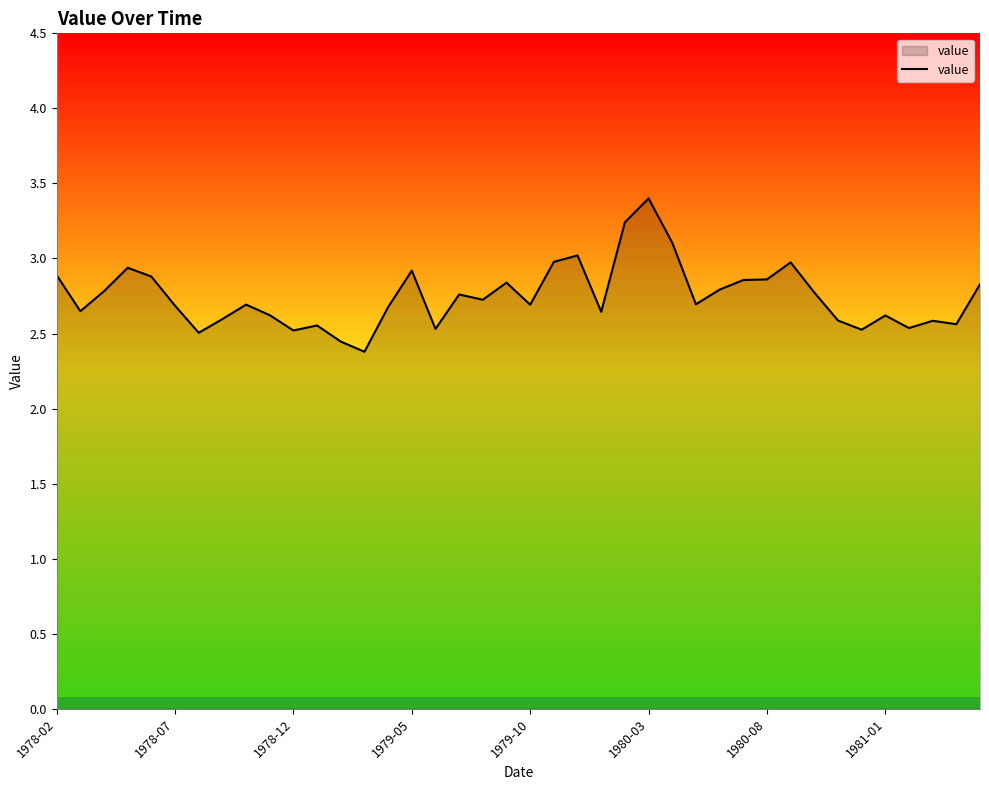

What is the difference between the maximum and minimum values?

1.0